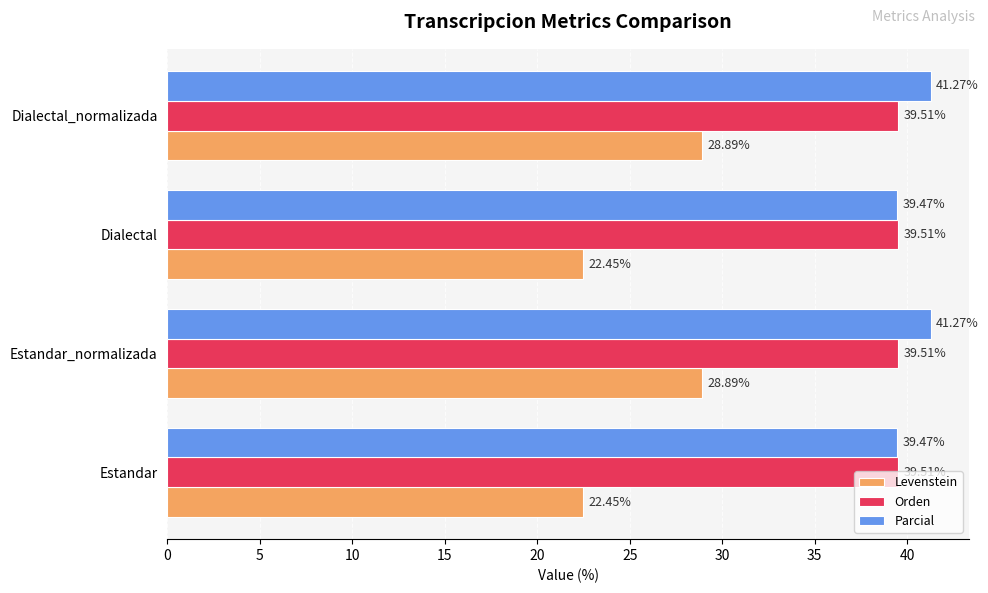

Rank the series at Estandar from highest to lowest value.

Orden, Parcial, Levenstein